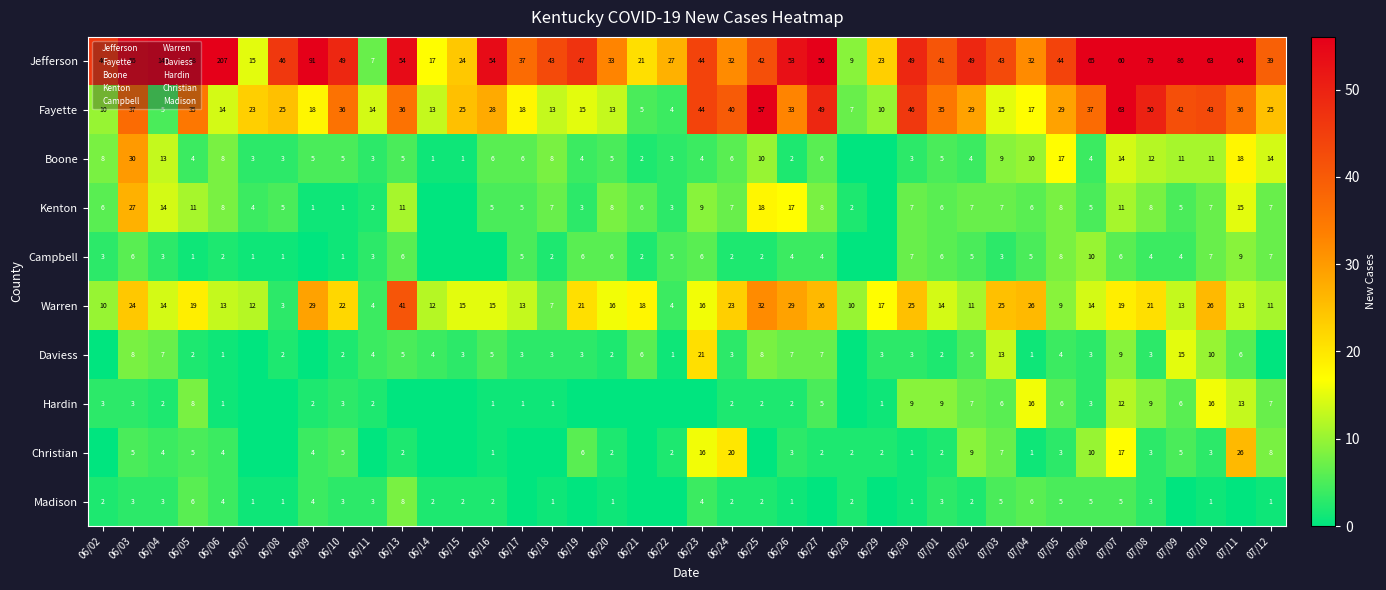

At which category is the sum across all series the highest?

06/06